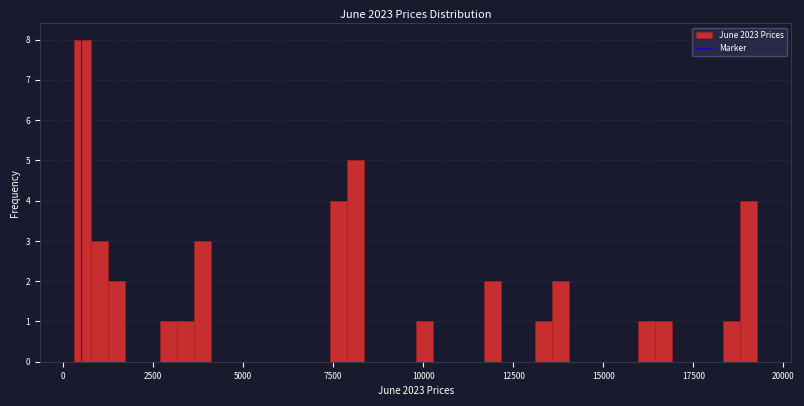

Read against the x-axis, roughly where is the centre of the tallest bar?

500